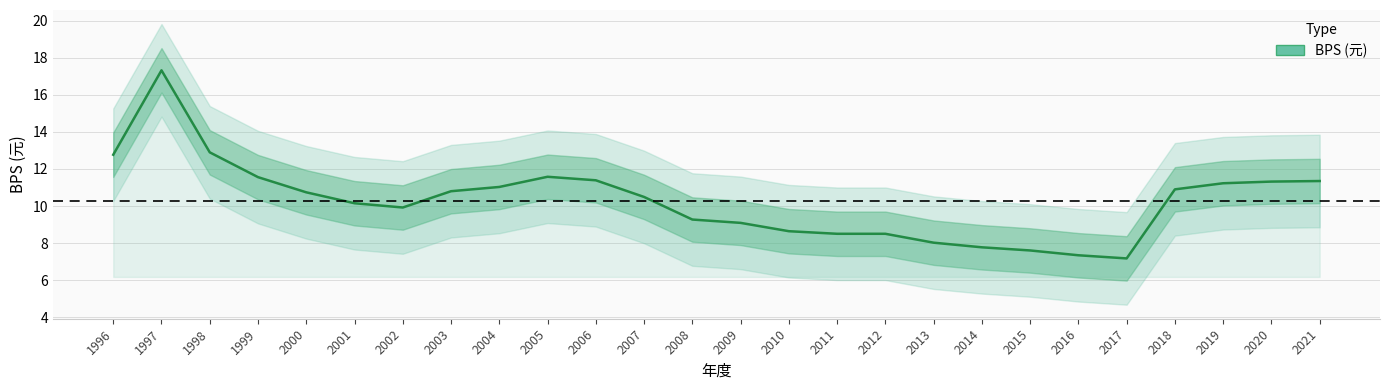

What is the change in value from 1996 to 2012?

-4.3